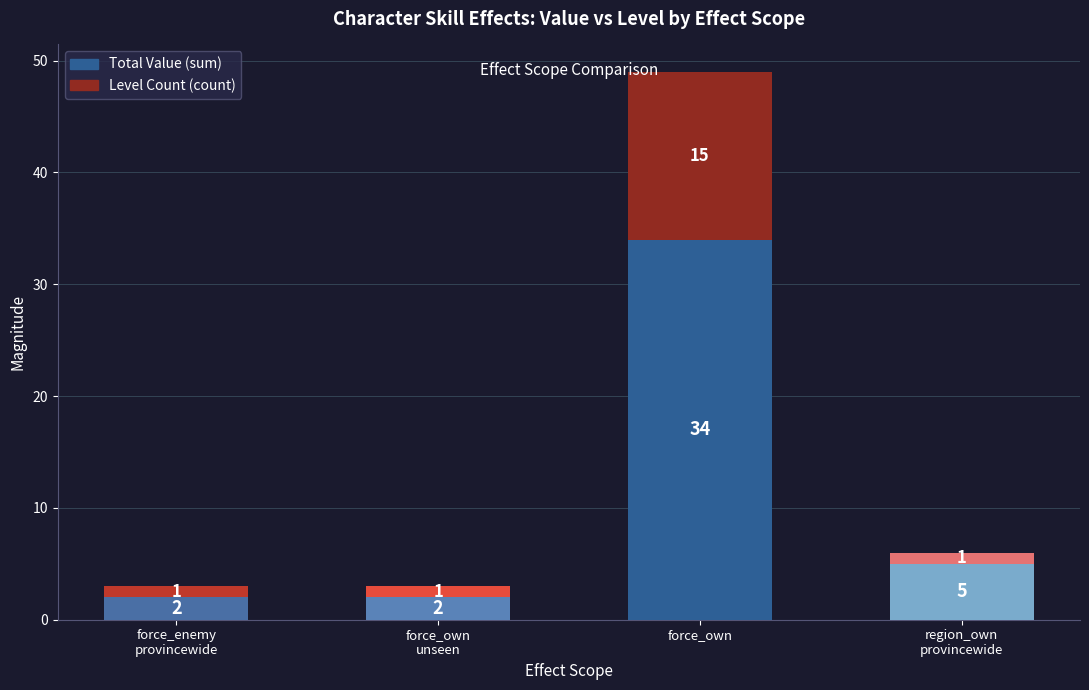

At which category is the sum across all series the highest?

force_own